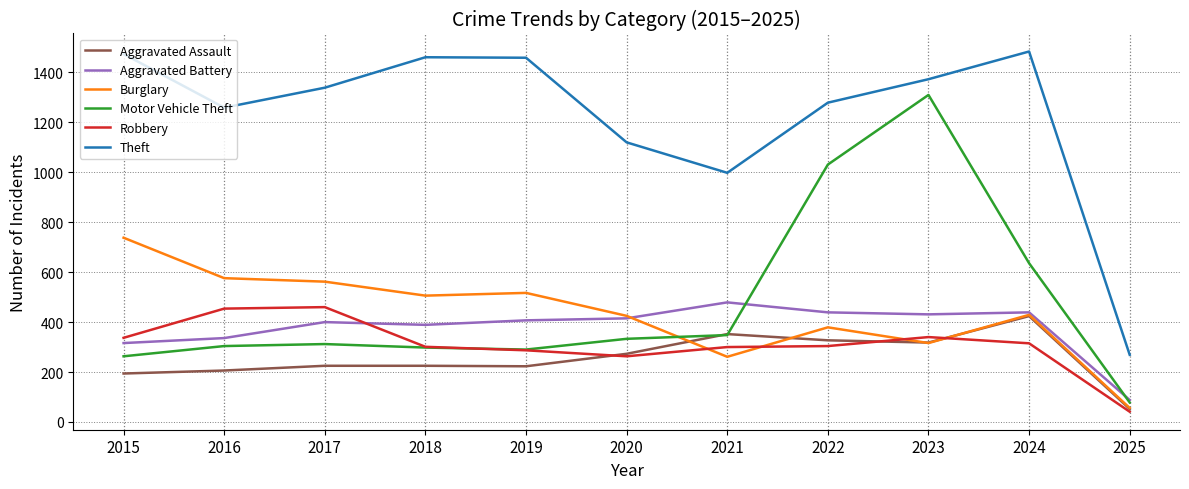

The Aggravated Battery series shows 465 at 2016. True or false?

False